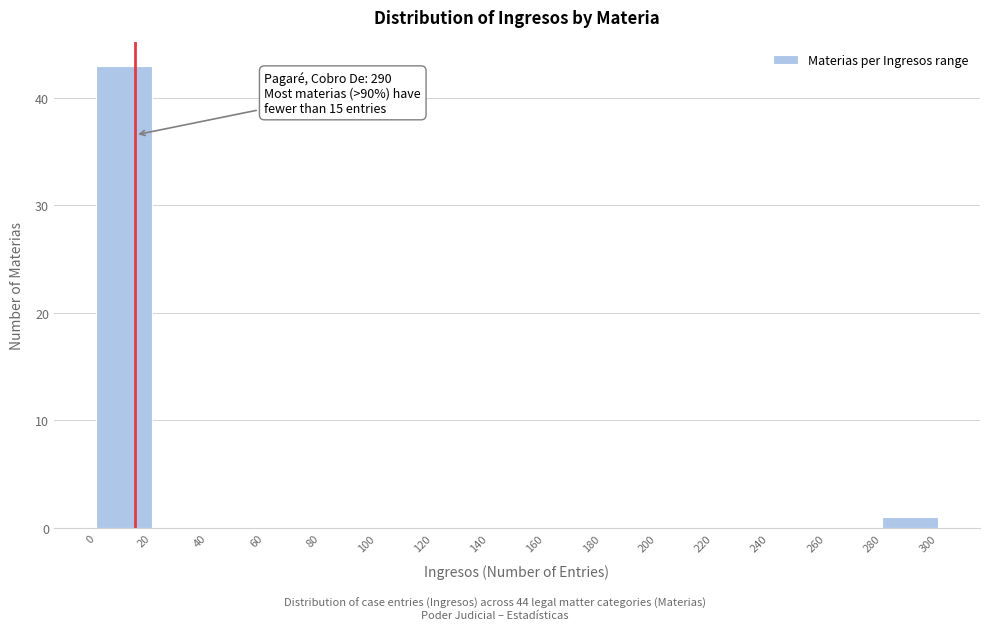

Which range on the x-axis has the tallest bar?

0 to 20